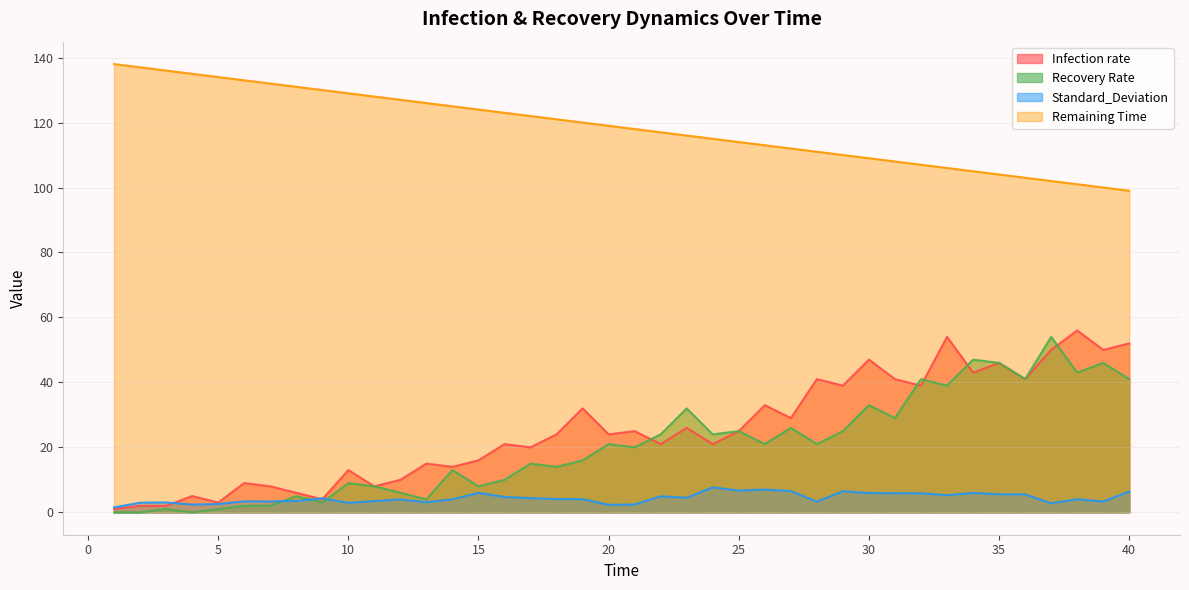

Reading left to right, what are all the values shown in this chart?

Infection rate: 1=1.0	2=2.0	3=2.0	4=5.0	5=3.0	6=9.0	7=8.0	8=6.0	9=4.0	10=13.0	11=8.0	12=10.0	13=15.0	14=14.0	15=16.0	16=21.0	17=20.0	18=24.0	19=32.0	20=24.0	21=25.0	22=21.0	23=26.0	24=21.0	25=25.0	26=33.0	27=29.0	28=41.0	29=39.0	30=47.0	31=41.0	32=39.0	33=54.0	34=43.0	35=46.0	36=41.0	37=50.0	38=56.0	39=50.0	40=52.0
Recovery Rate: 1=0.0	2=0.0	3=1.0	4=0.0	5=1.0	6=2.0	7=2.0	8=5.0	9=3.0	10=9.0	11=8.0	12=6.0	13=4.0	14=13.0	15=8.0	16=10.0	17=15.0	18=14.0	19=16.0	20=21.0	21=20.0	22=24.0	23=32.0	24=24.0	25=25.0	26=21.0	27=26.0	28=21.0	29=25.0	30=33.0	31=29.0	32=41.0	33=39.0	34=47.0	35=46.0	36=41.0	37=54.0	38=43.0	39=46.0	40=41.0
Standard_Deviation: 1=1.5	2=3.0	3=3.0	4=2.4	5=2.5	6=3.4	7=3.4	8=3.5	9=4.3	10=2.9	11=3.4	12=4.0	13=3.1	14=4.0	15=6.0	16=4.7	17=4.4	18=4.1	19=4.0	20=2.3	21=2.4	22=4.9	23=4.5	24=7.7	25=6.7	26=7.0	27=6.5	28=3.3	29=6.5	30=5.9	31=5.9	32=5.9	33=5.3	34=6.0	35=5.5	36=5.5	37=2.8	38=4.0	39=3.3	40=6.4
Remaining Time: 1=138.0	2=137.0	3=136.0	4=135.0	5=134.0	6=133.0	7=132.0	8=131.0	9=130.0	10=129.0	11=128.0	12=127.0	13=126.0	14=125.0	15=124.0	16=123.0	17=122.0	18=121.0	19=120.0	20=119.0	21=118.0	22=117.0	23=116.0	24=115.0	25=114.0	26=113.0	27=112.0	28=111.0	29=110.0	30=109.0	31=108.0	32=107.0	33=106.0	34=105.0	35=104.0	36=103.0	37=102.0	38=101.0	39=100.0	40=99.0